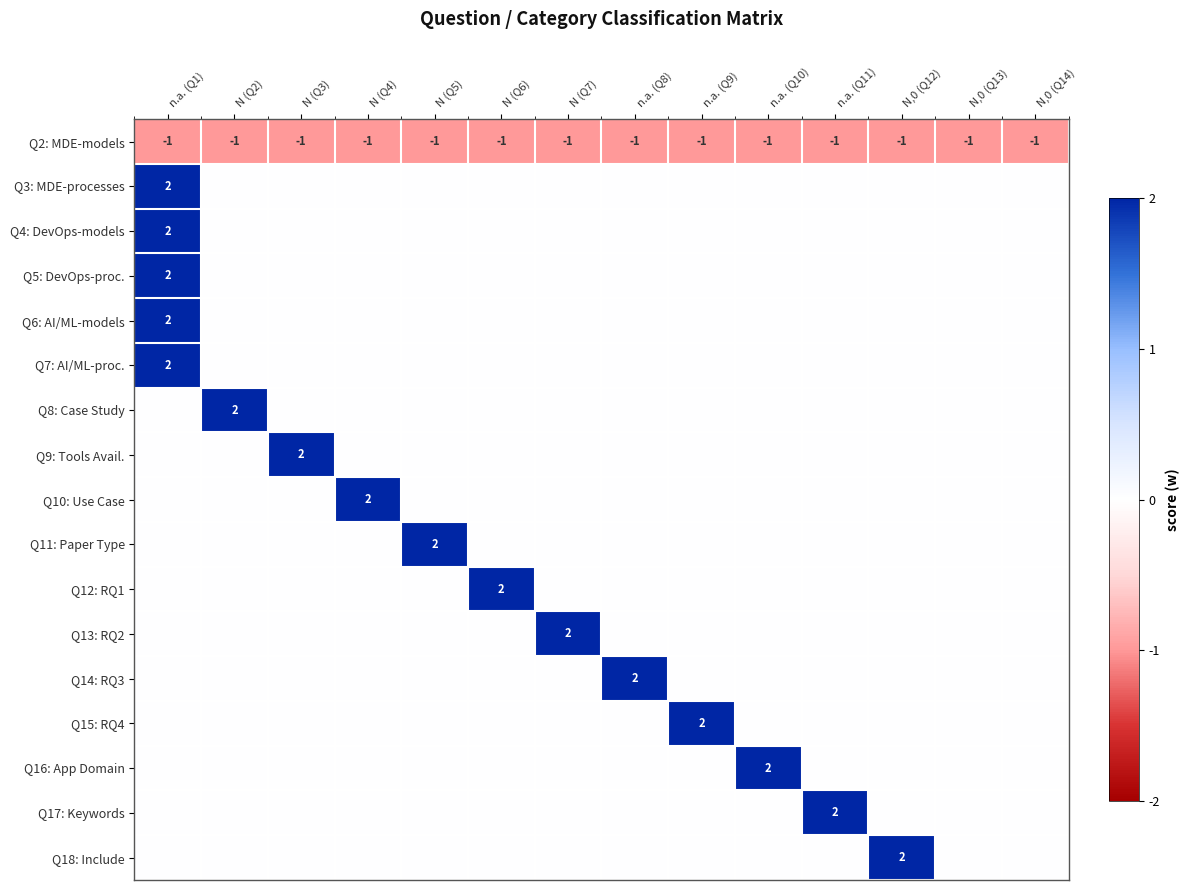

The value of Q17: Keywords at n.a. (Q11) is 3. True or false?

False